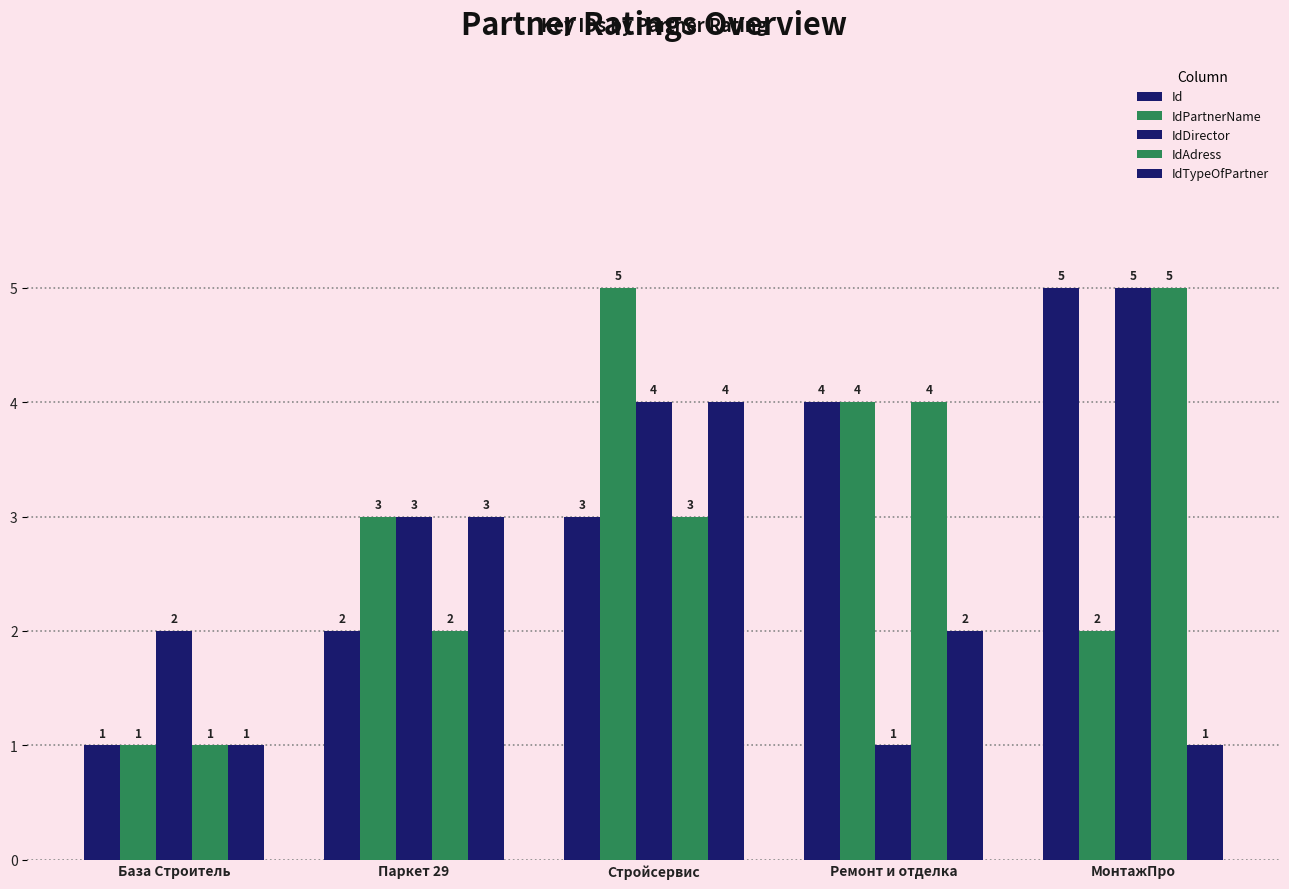

True or false: IdTypeOfPartner has a value of 3 at Ремонт и отделка.

False